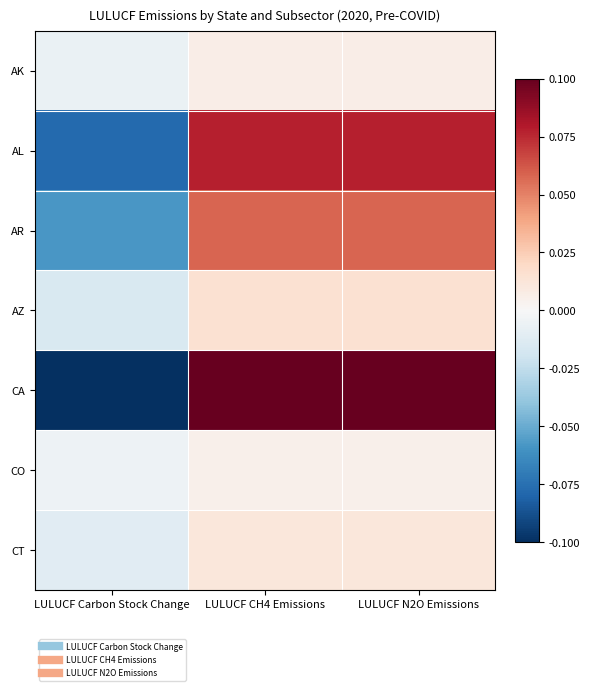

How many series are shown in this chart?

7